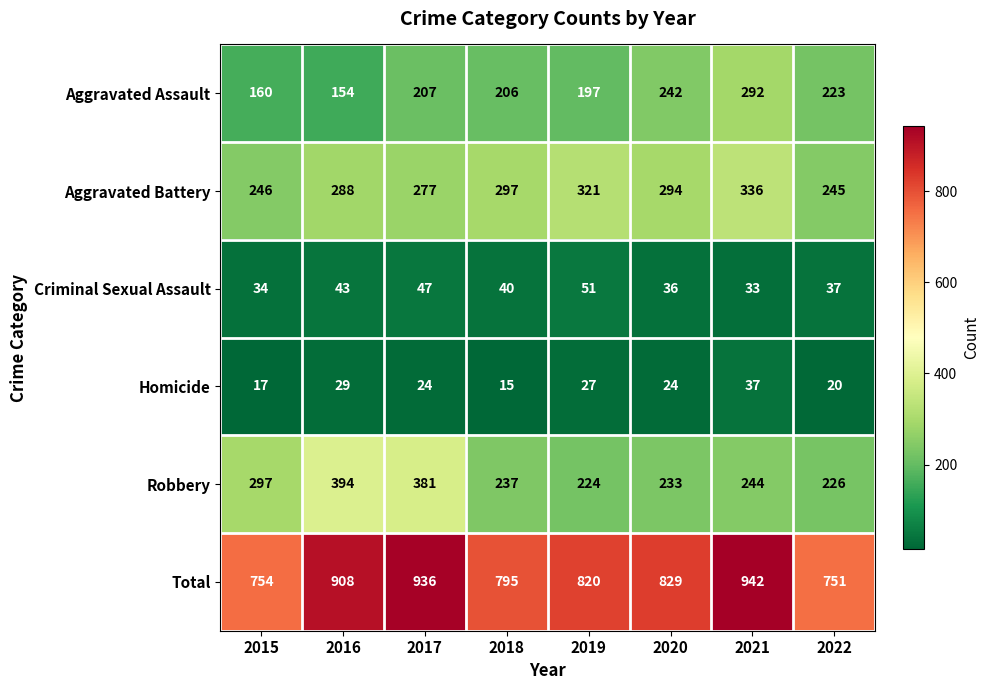

Which series has the widest spread of values?

Total